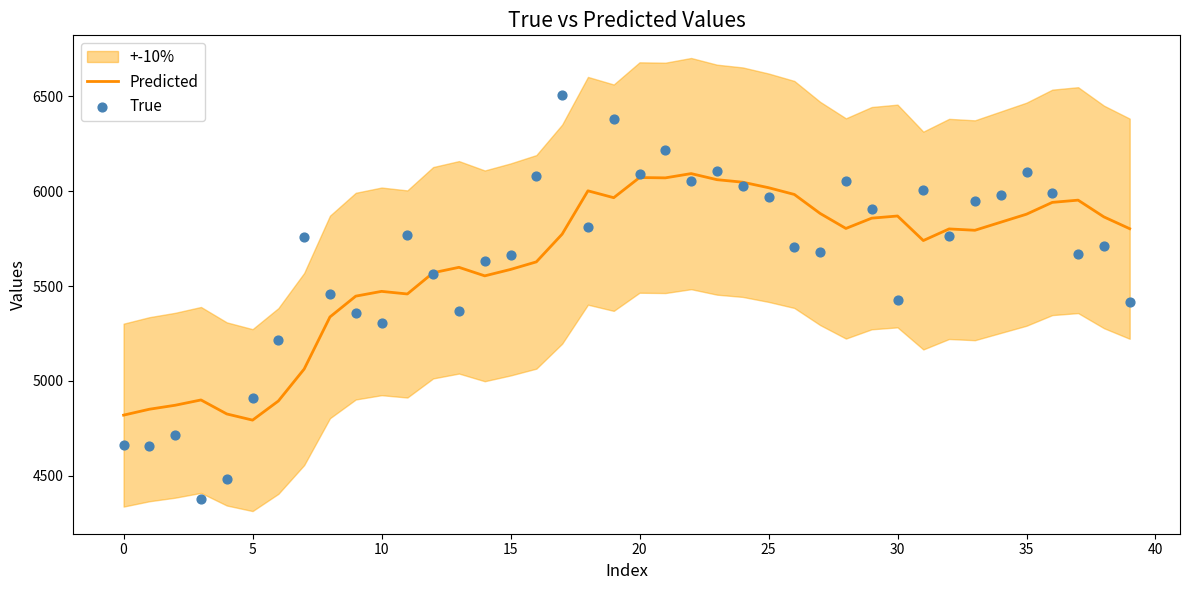

Which series contains the lowest Y value?

True